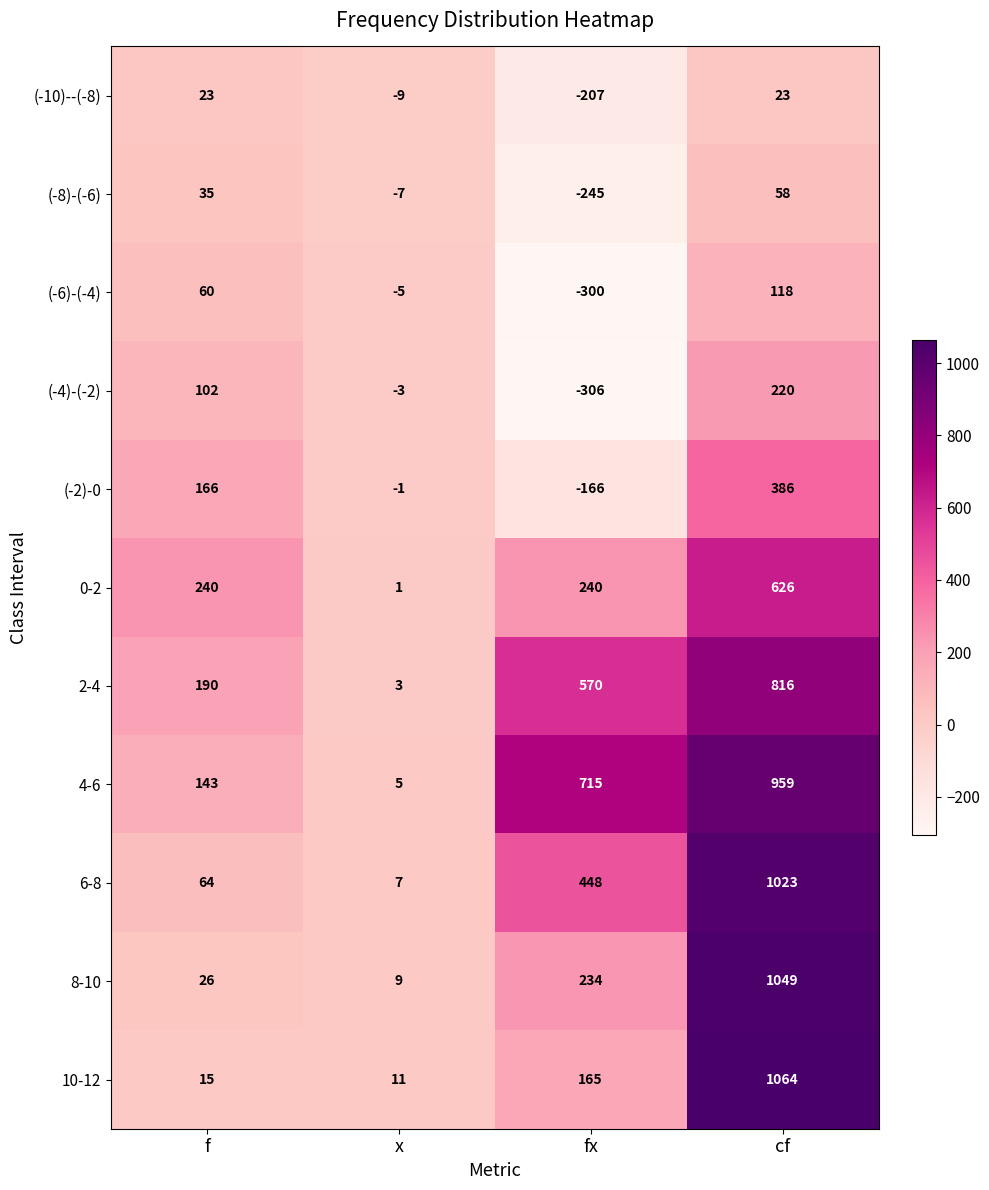

Is the value of 0-2 at x greater than the value of (-6)-(-4) at x?

Yes